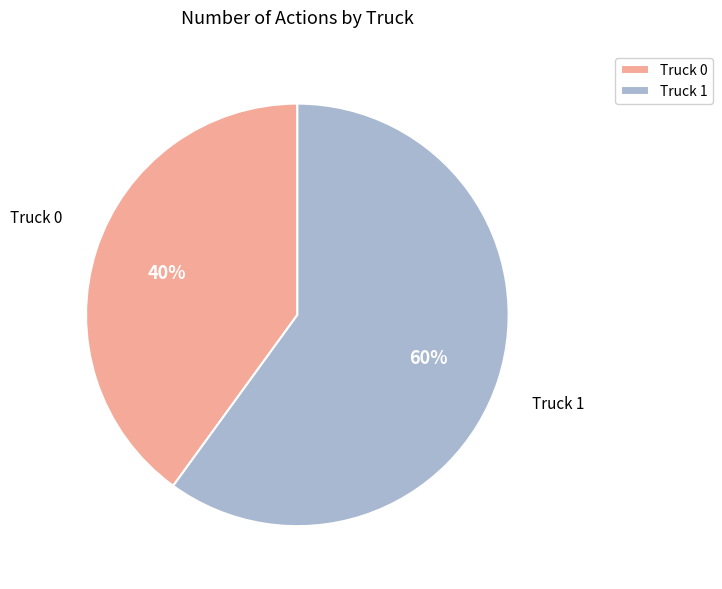

Is Truck 1 the majority of the pie?

Yes